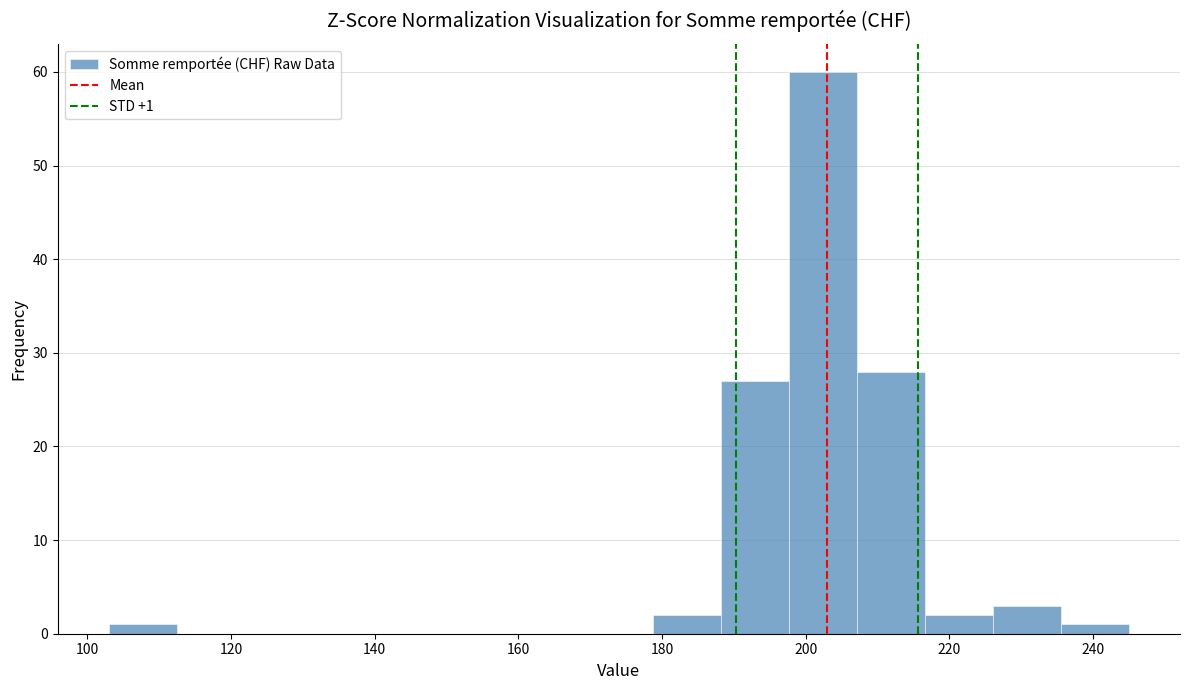

Over which range of the x-axis is the bar tallest?

198 to 208